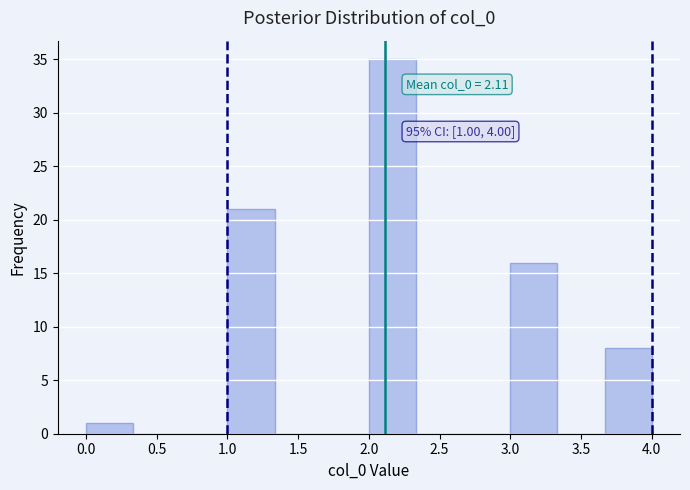

Over which range of the x-axis is the bar tallest?

2.00 to 2.35